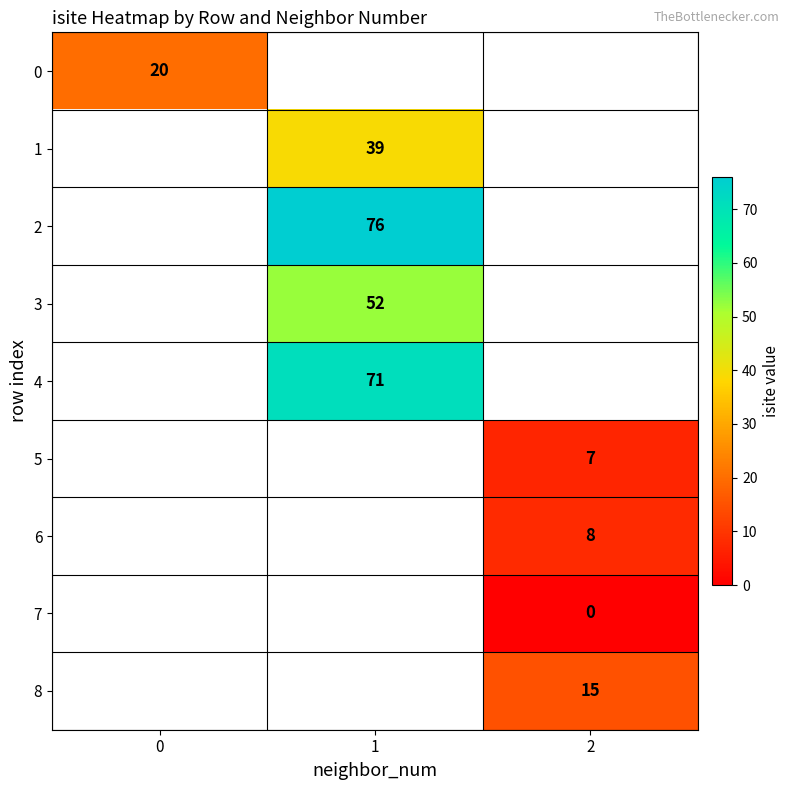

Is it true that 3 equals 15 at 1?

False